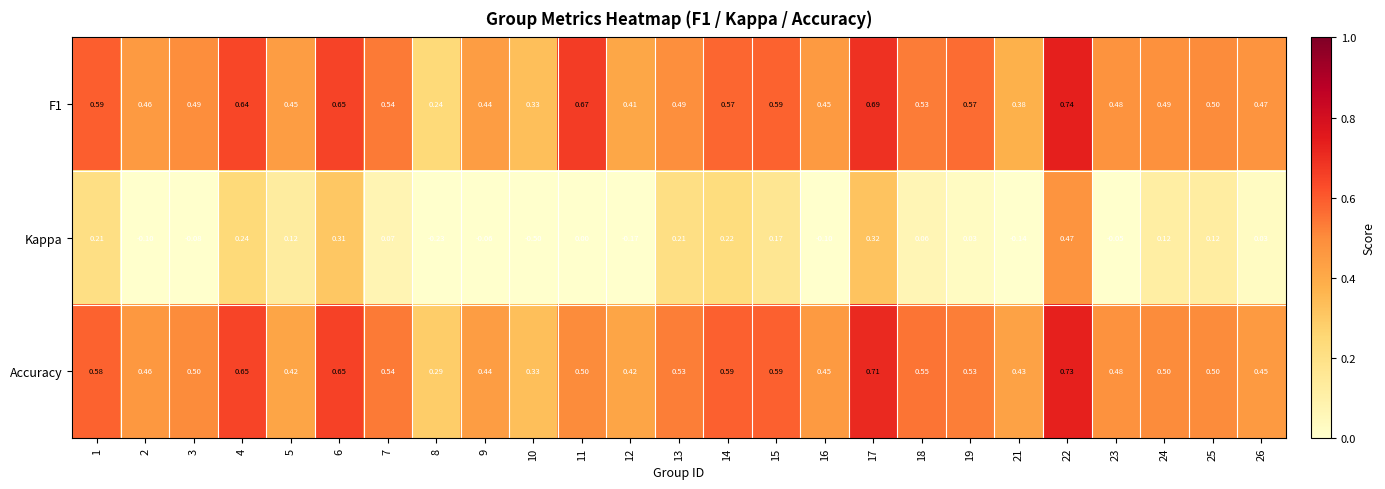

Which series changed the most between 18 and 24?

Kappa